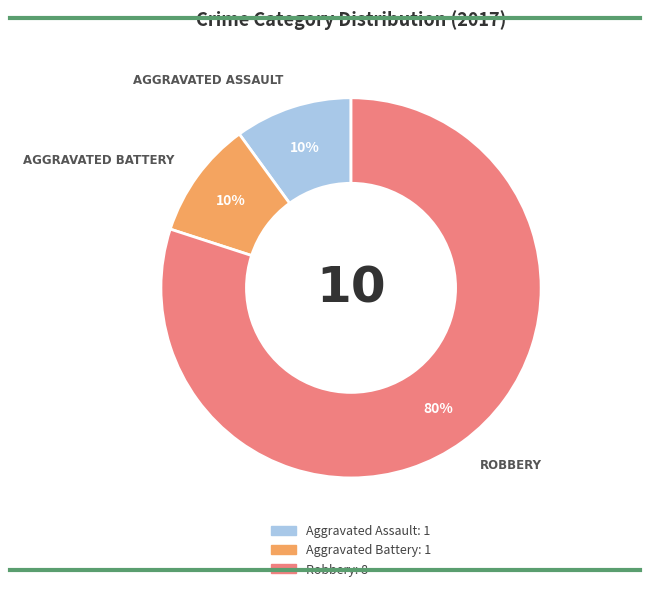

To the nearest percent, what percentage of the pie is Aggravated Assault?

10%